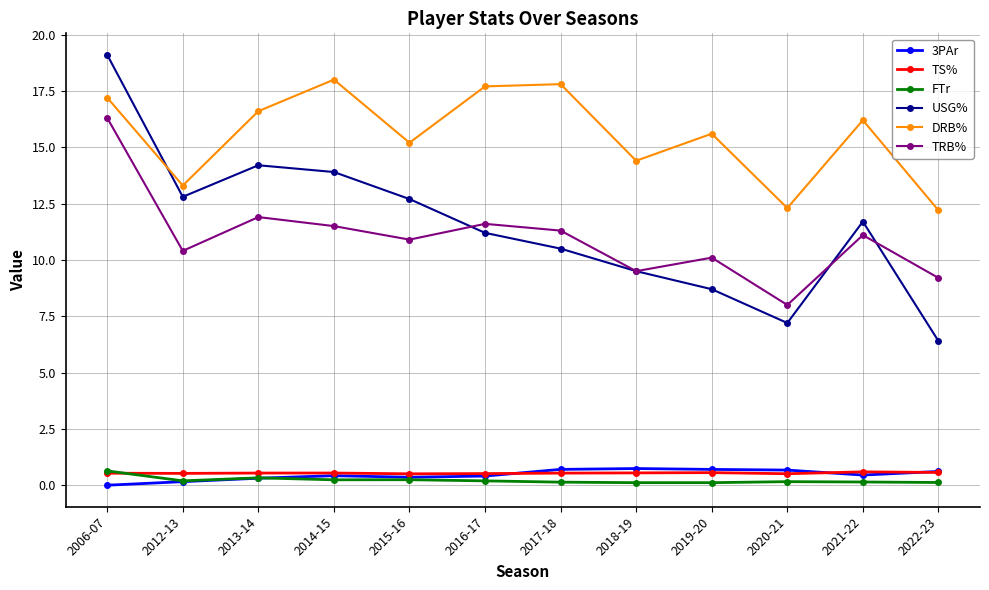

How many intersections are there between DRB% and USG%?

1